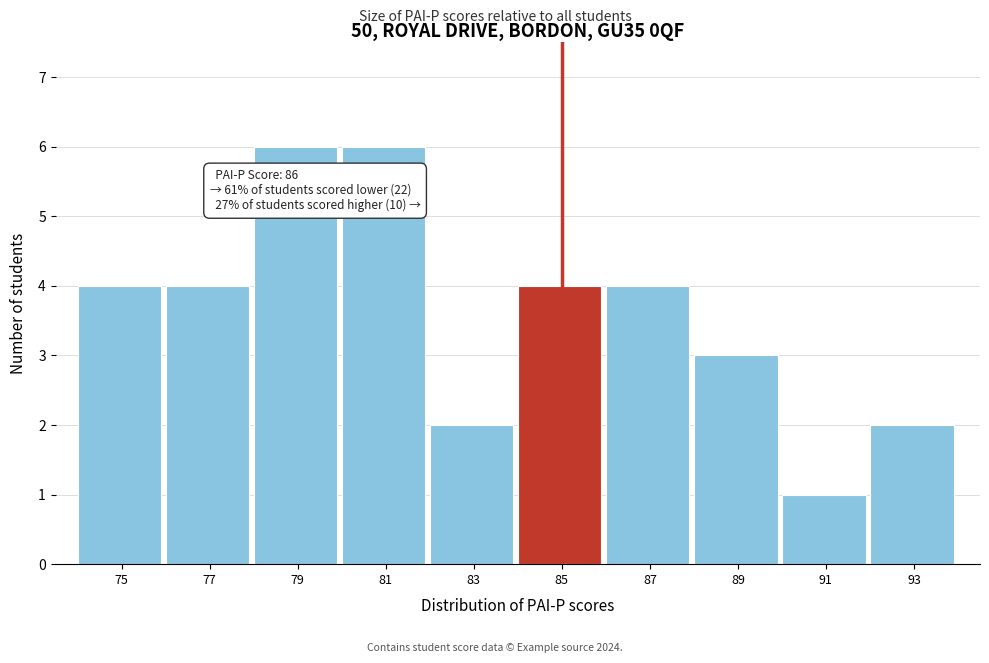

Reading left to right, what are all the values shown in this chart?

75=4	77=4	79=6	81=6	83=2	85=4	87=4	89=3	91=1	93=2